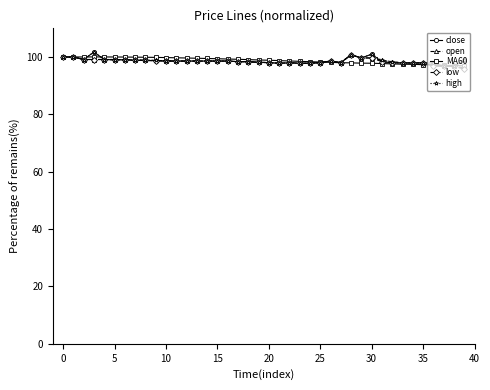

Rank the series by their average value, from lowest to highest.

low, open, close, high, MA60